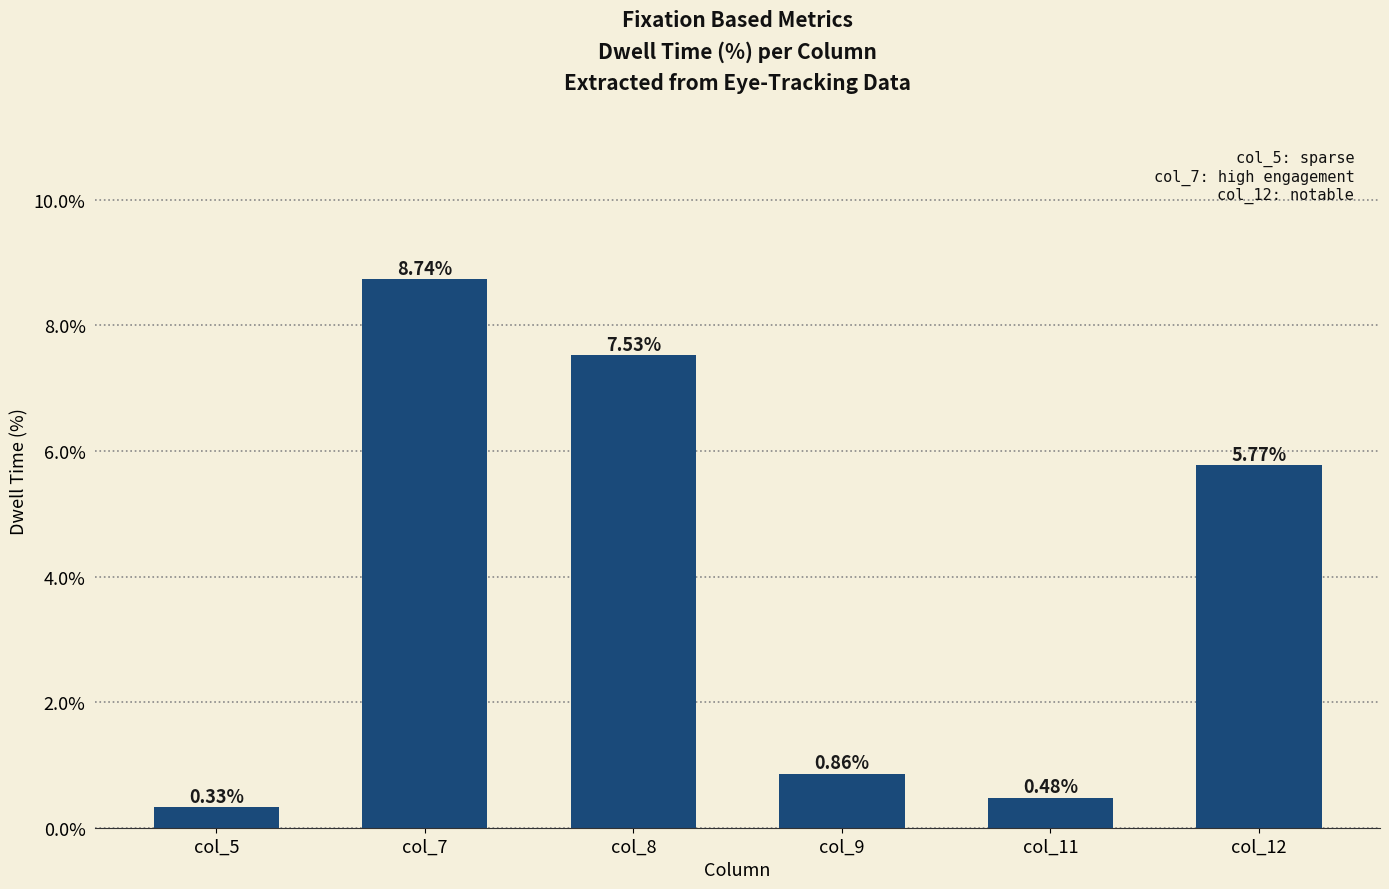

What is the change in value from col_11 to col_12?

+5.3